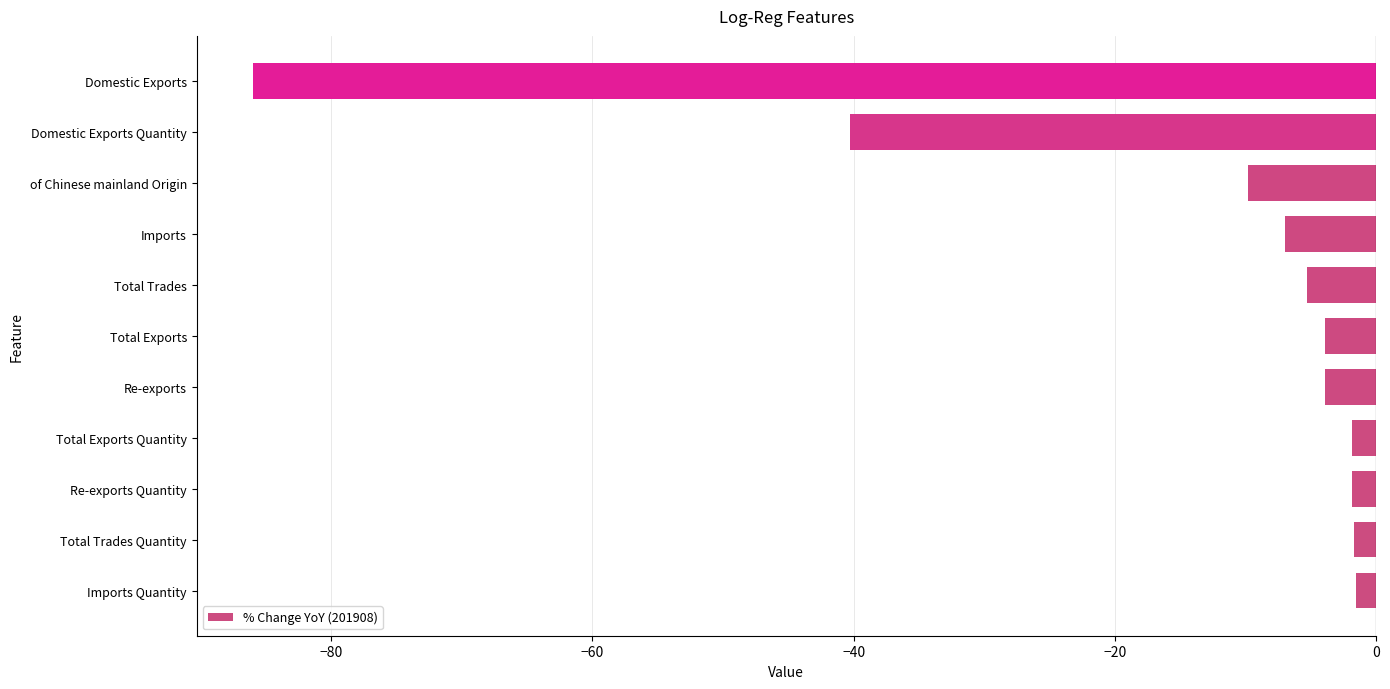

Where is the data nearest to the value -43?

Domestic Exports Quantity